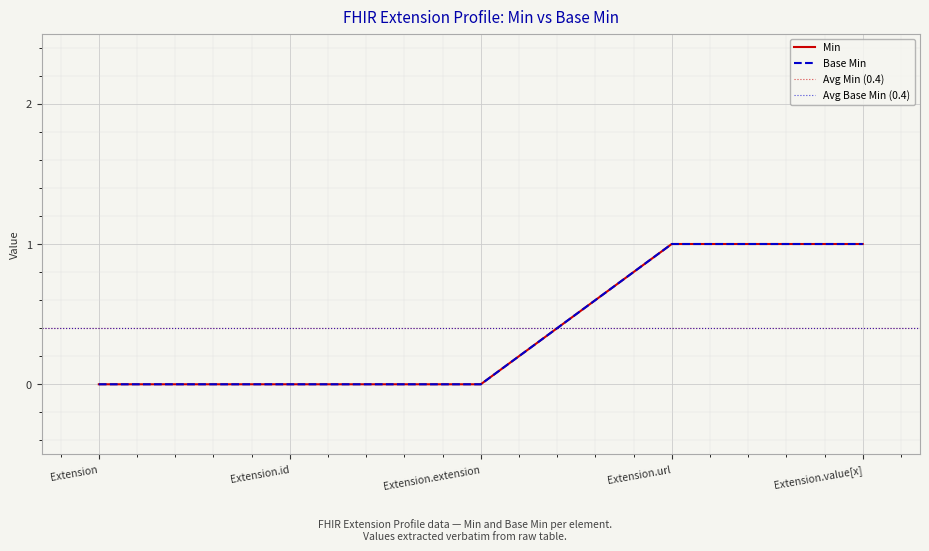

Does the chart display data point markers on the line(s)?

No